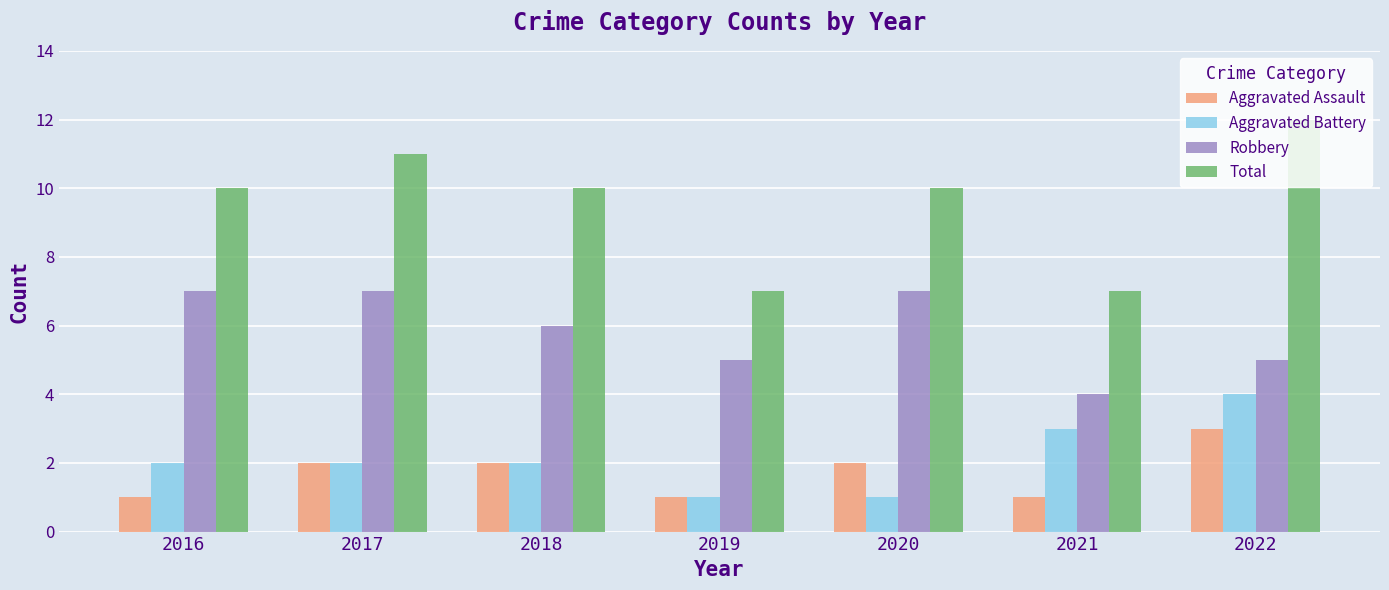

The value of Total at 2019 is 7. True or false?

True